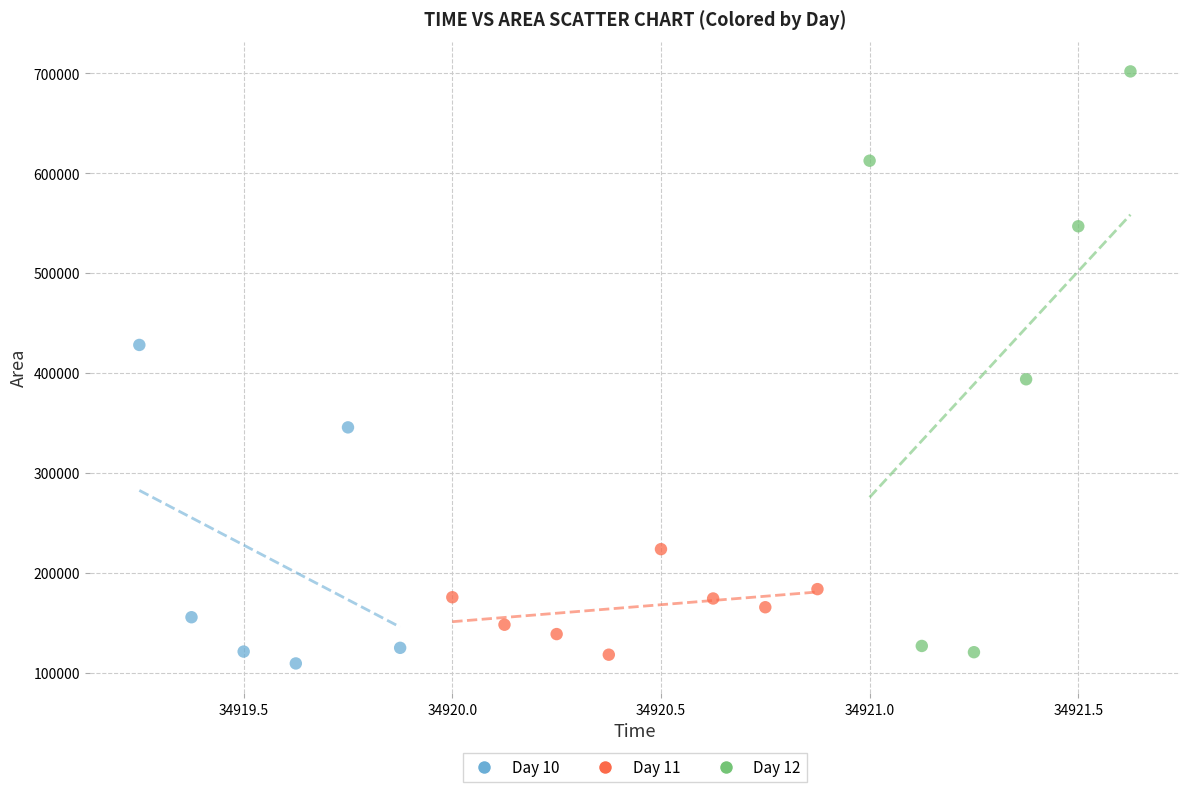

What are all the series names shown in the legend?

Day 10, Day 11, Day 12